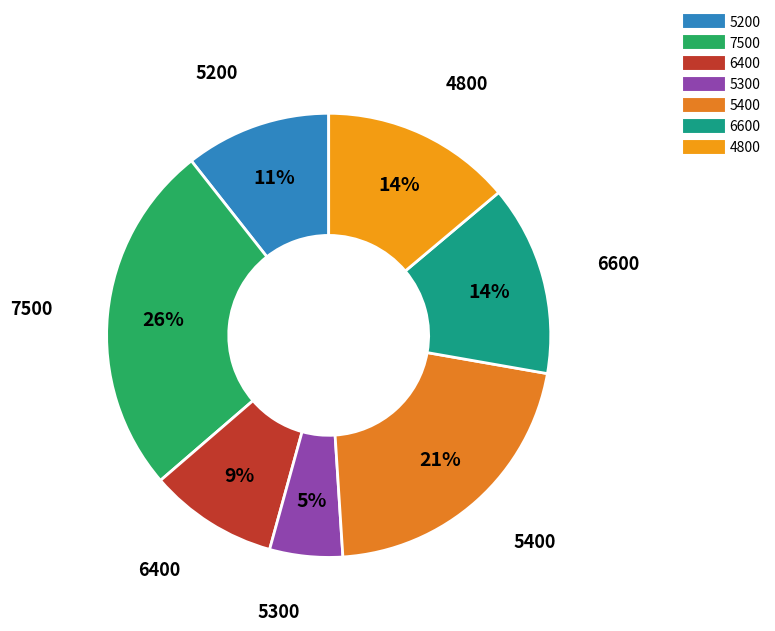

Is there a majority slice in this chart?

No